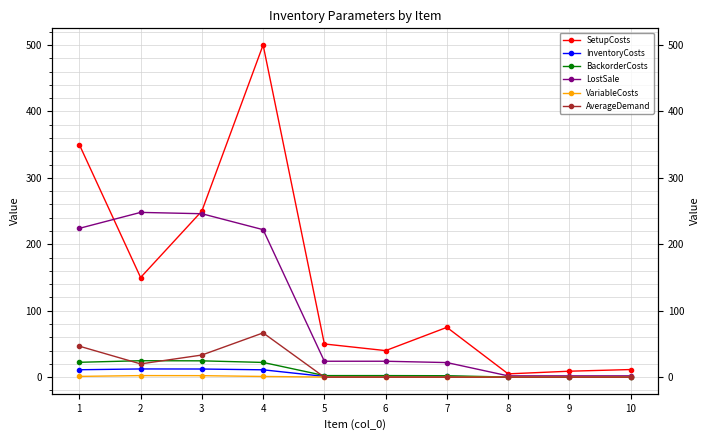

What is the value of the InventoryCosts point at the 6th from the left?

1.2